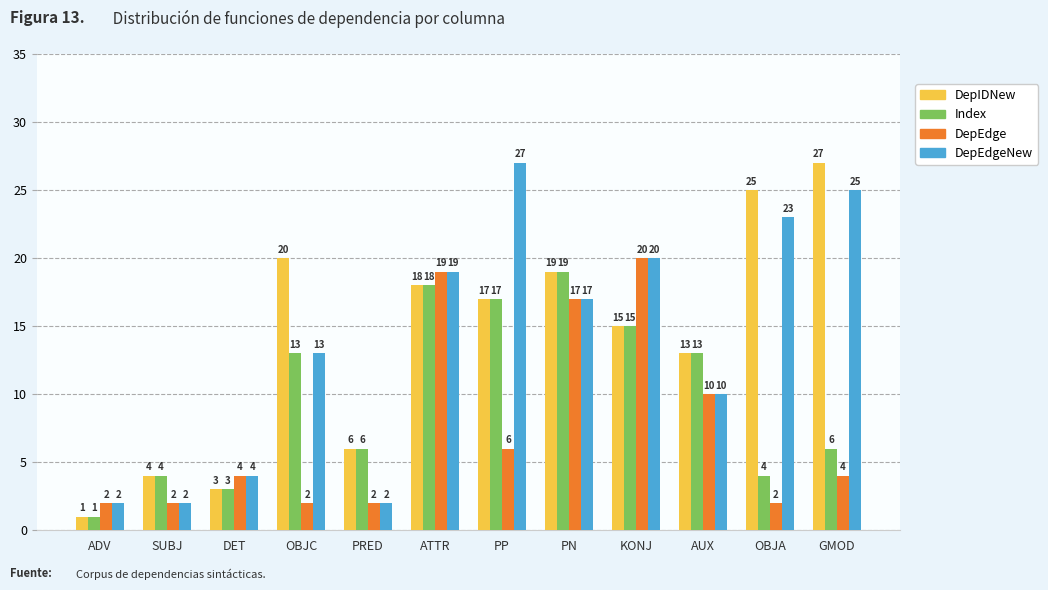

The DepIDNew series shows 6 at PRED. True or false?

True